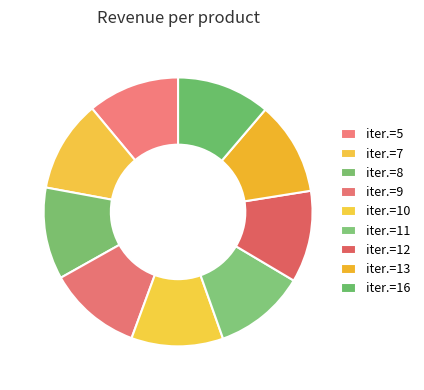

Rank the categories by value from lowest to highest.

iter.=5, iter.=7, iter.=8, iter.=10, iter.=11, iter.=12, iter.=9, iter.=13, iter.=16